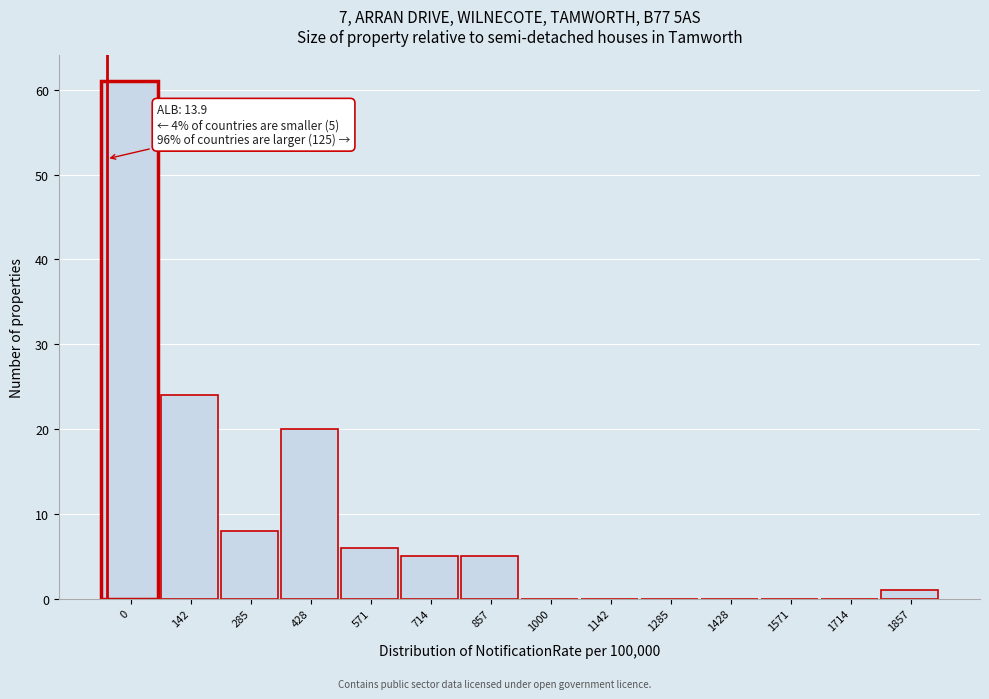

Reading left to right, what are all the values shown in this chart?

0=61	142=24	285=8	428=20	571=6	714=5	857=5	1000=0	1142=0	1285=0	1428=0	1571=0	1714=0	1857=1